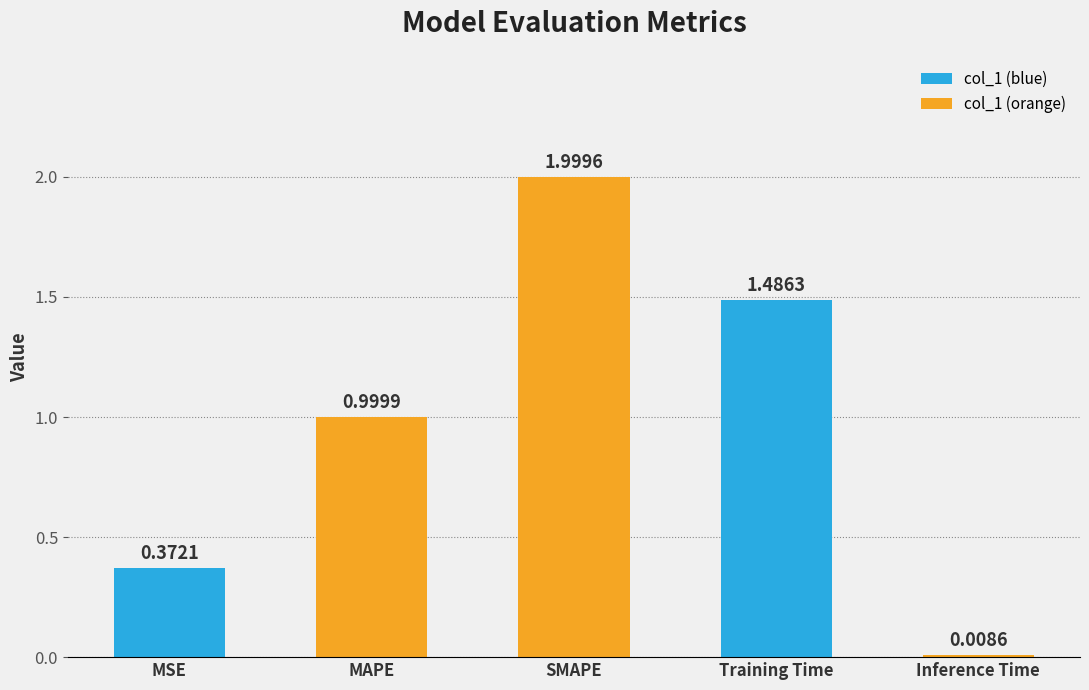

How many data points does each series have?

5